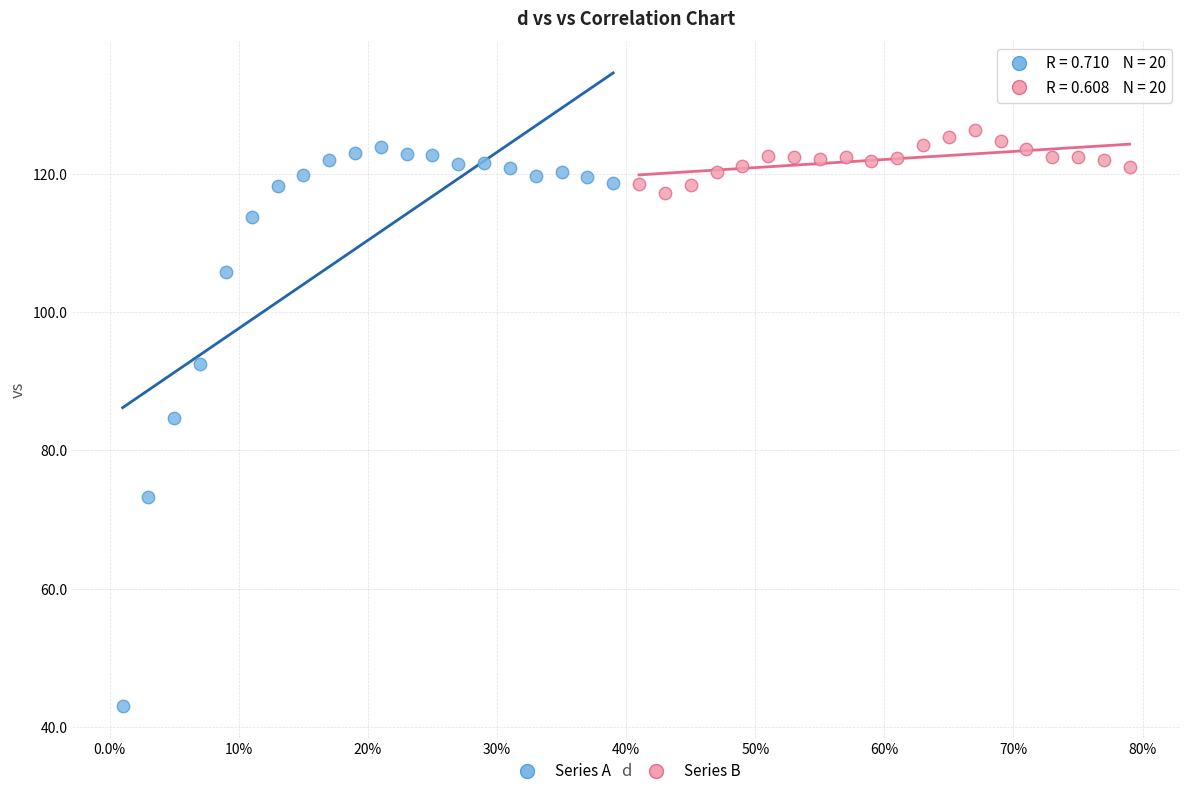

What are all the series names shown in the legend?

Series A, Series B